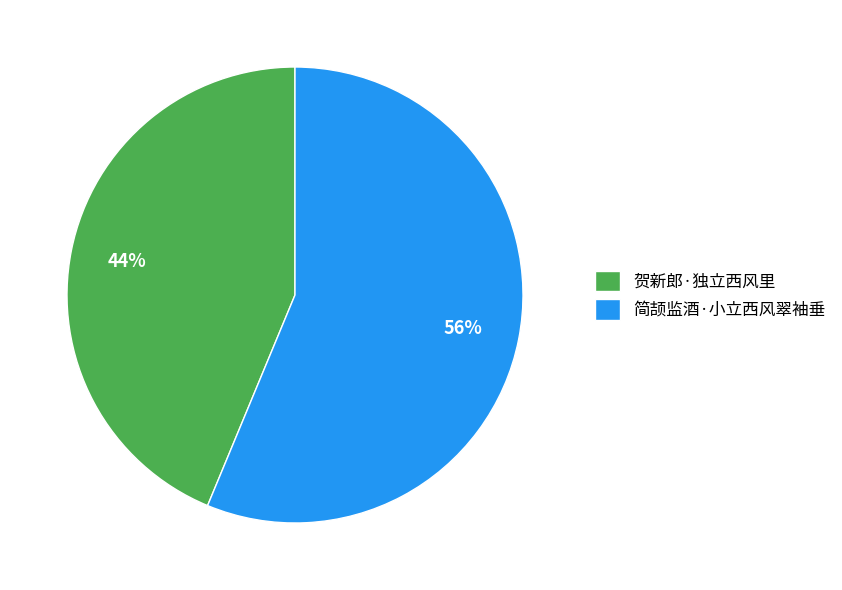

What percentage is the 简颉监酒·小立西风翠袖垂 slice, to the nearest percent?

56%